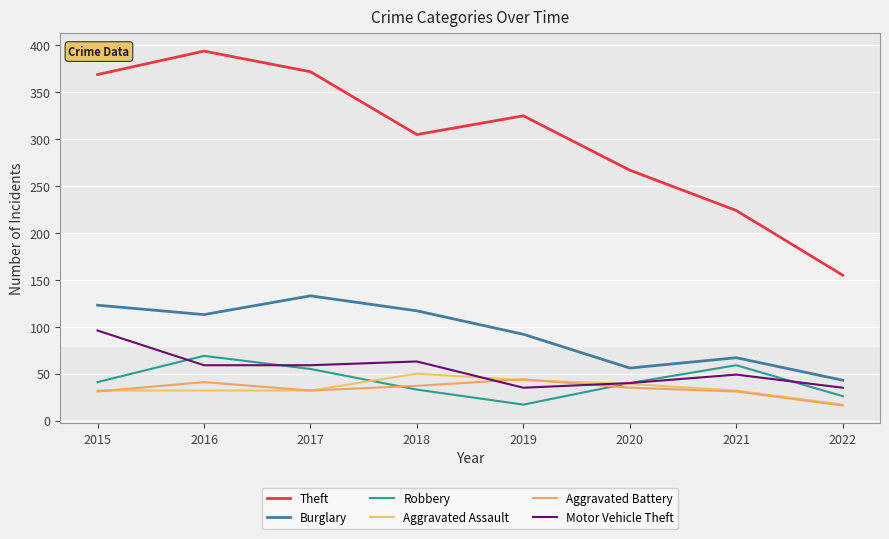

Rank the series by their maximum value, from lowest to highest.

Aggravated Battery, Aggravated Assault, Robbery, Motor Vehicle Theft, Burglary, Theft